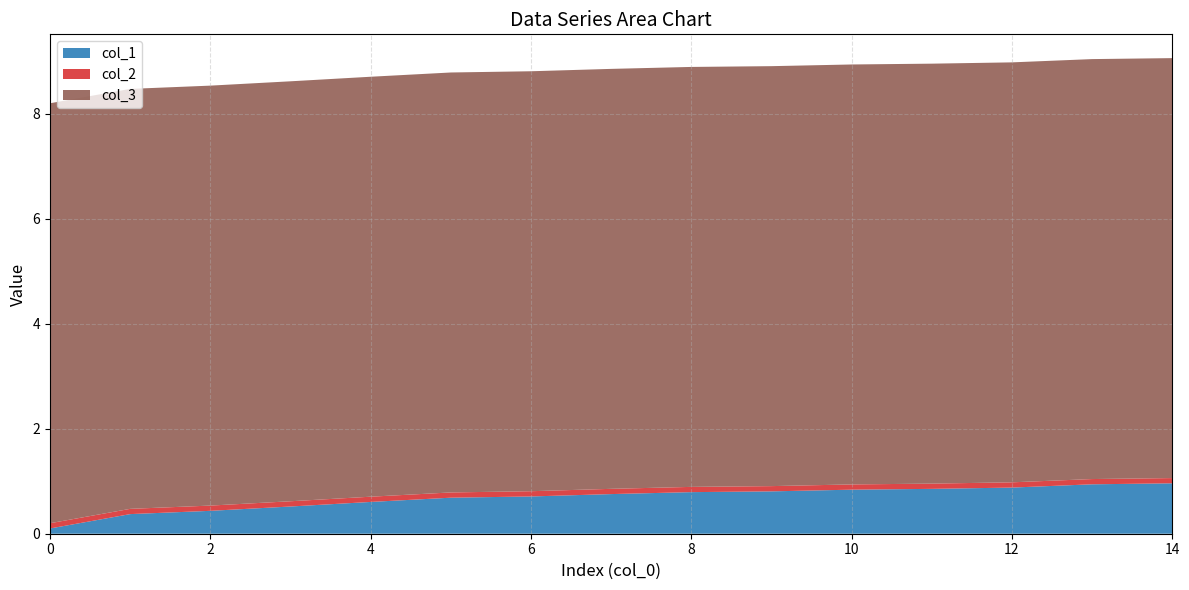

Does the chart have visible grid lines?

Yes